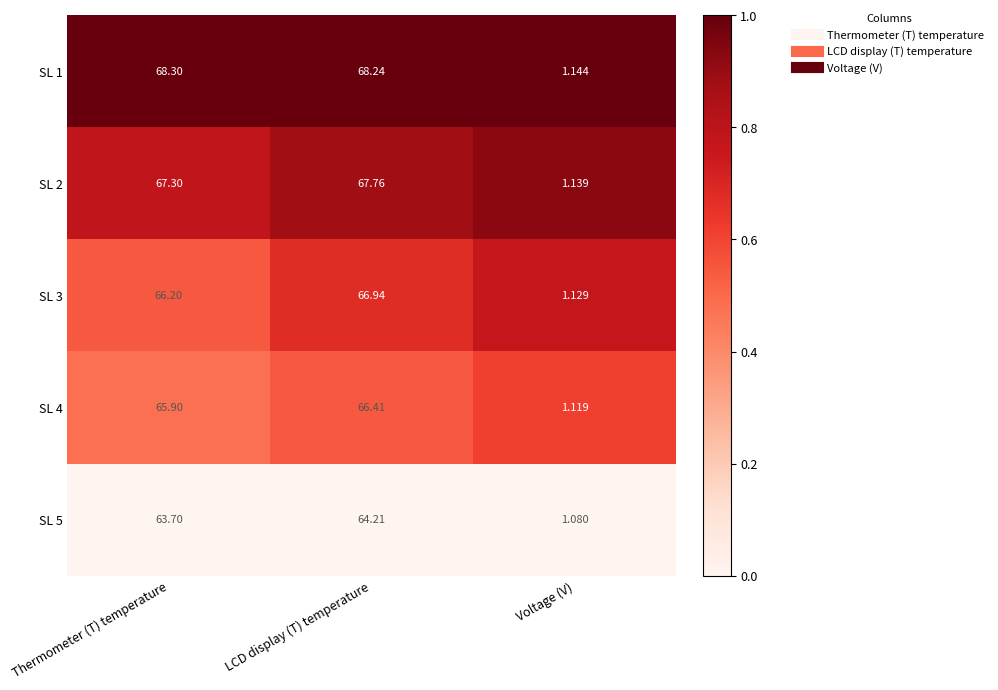

At which category is the sum across all series the highest?

LCD display (T) temperature